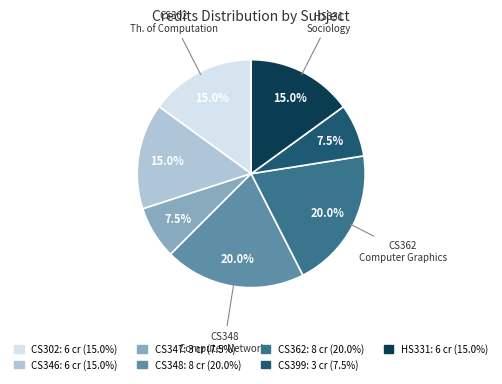

Does any single category account for the majority?

No